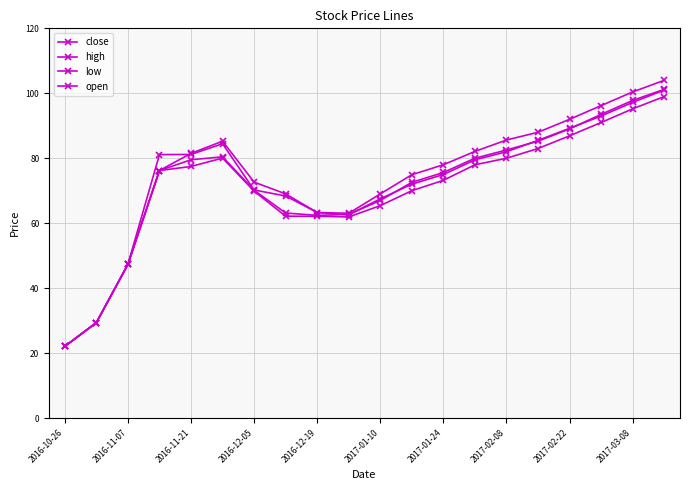

What is the sum of all open values?

1452.1